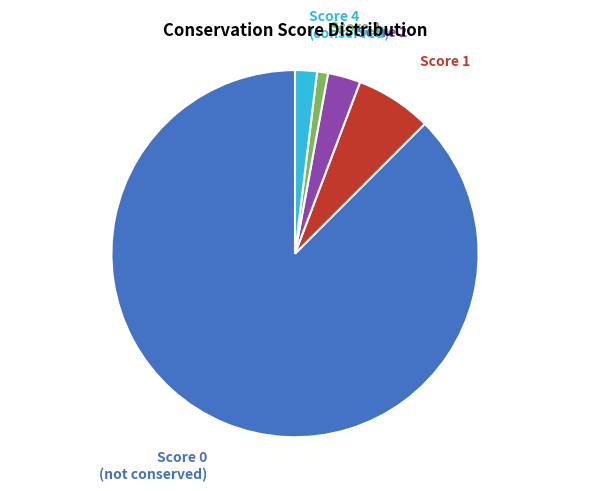

What is the ratio of the value at Score 2 to the value at Score 1?

0.4